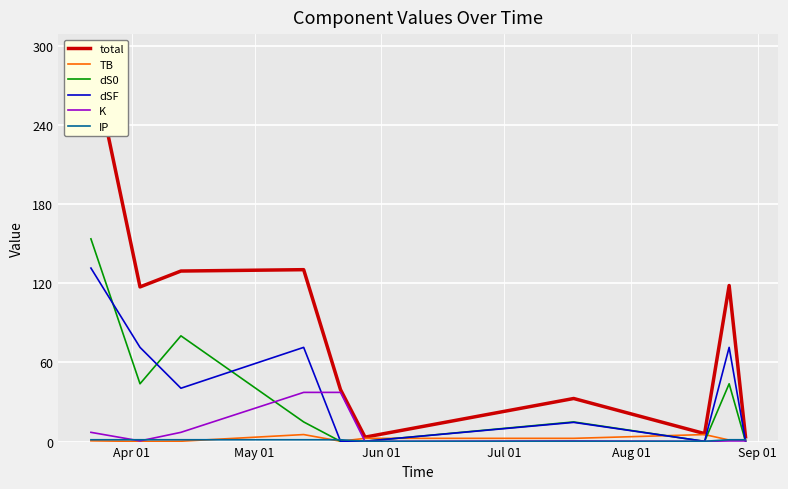

Which series ends up on top after the final intersection of IP and dS0?

IP